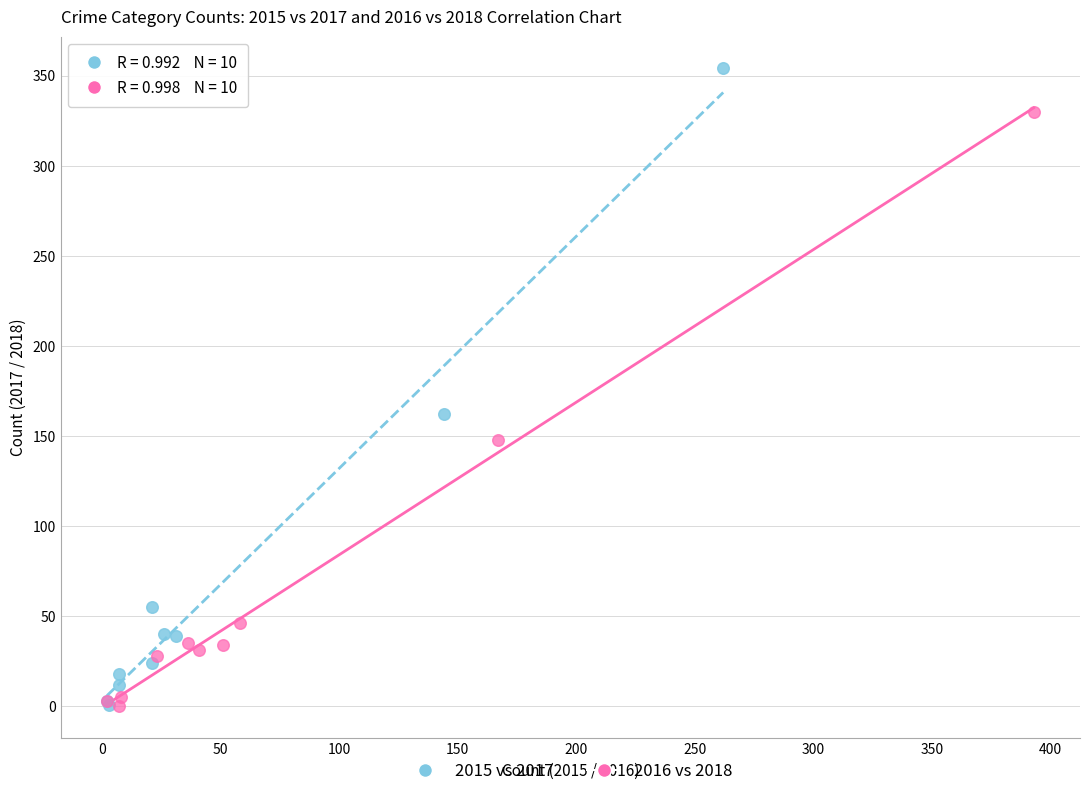

Which series reaches the maximum Y coordinate?

2015 vs 2017